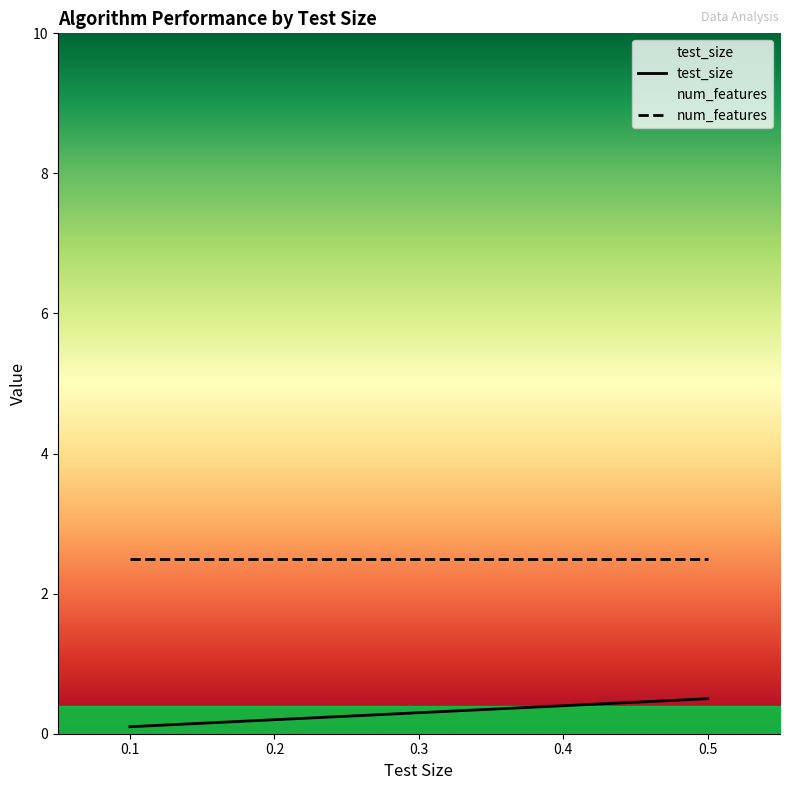

What is the value of the 5th point from the left?

0.5